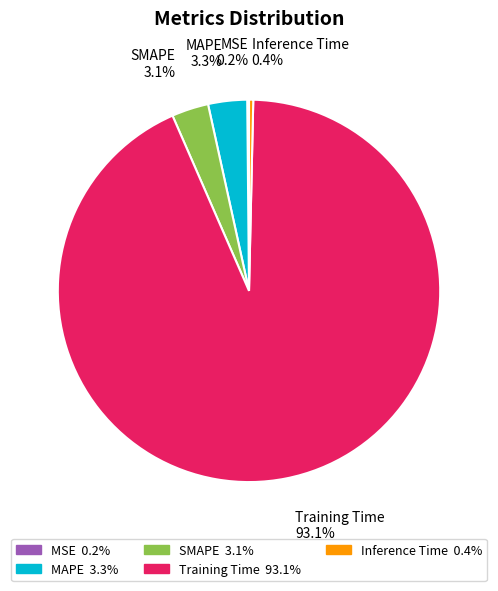

What percentage do SMAPE and MAPE together represent?

6.4%